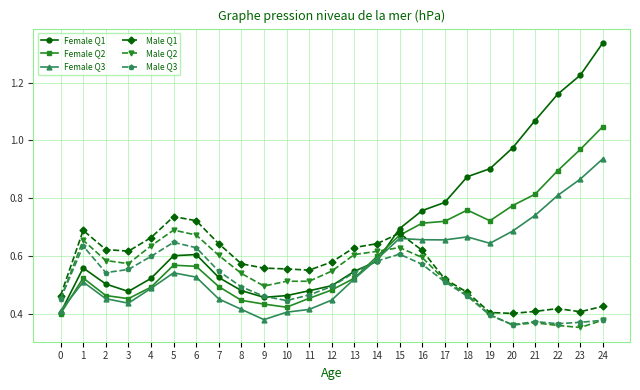

Is the value of Male Q3 at 11 greater than the value of Female Q1 at 18?

No